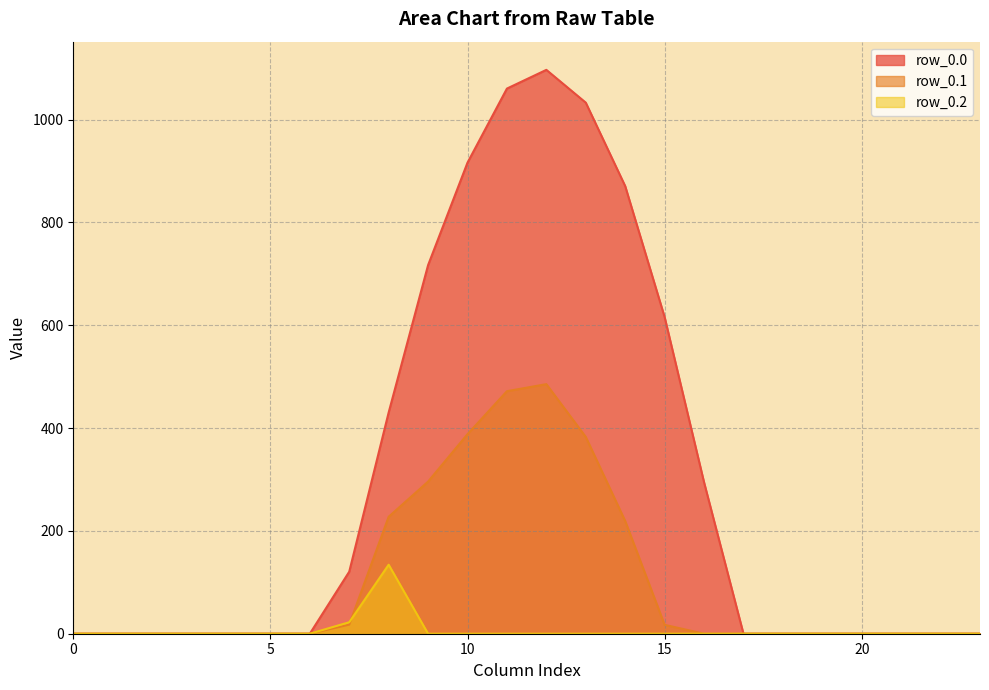

Between 0 and 7, which series saw the biggest shift?

row_0.0